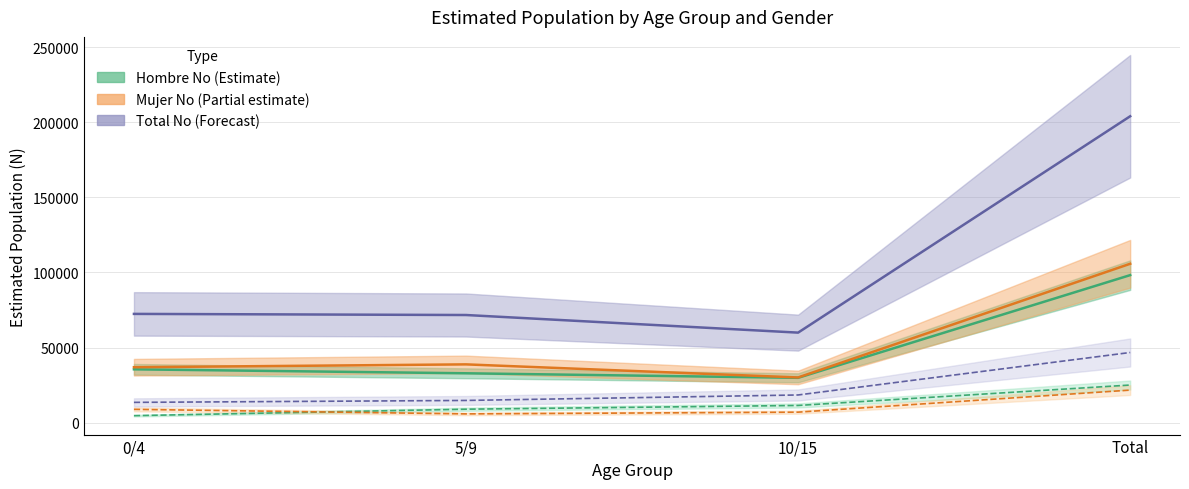

What is the difference between the Total N (estimada) values at 0/4 and Total?

68890